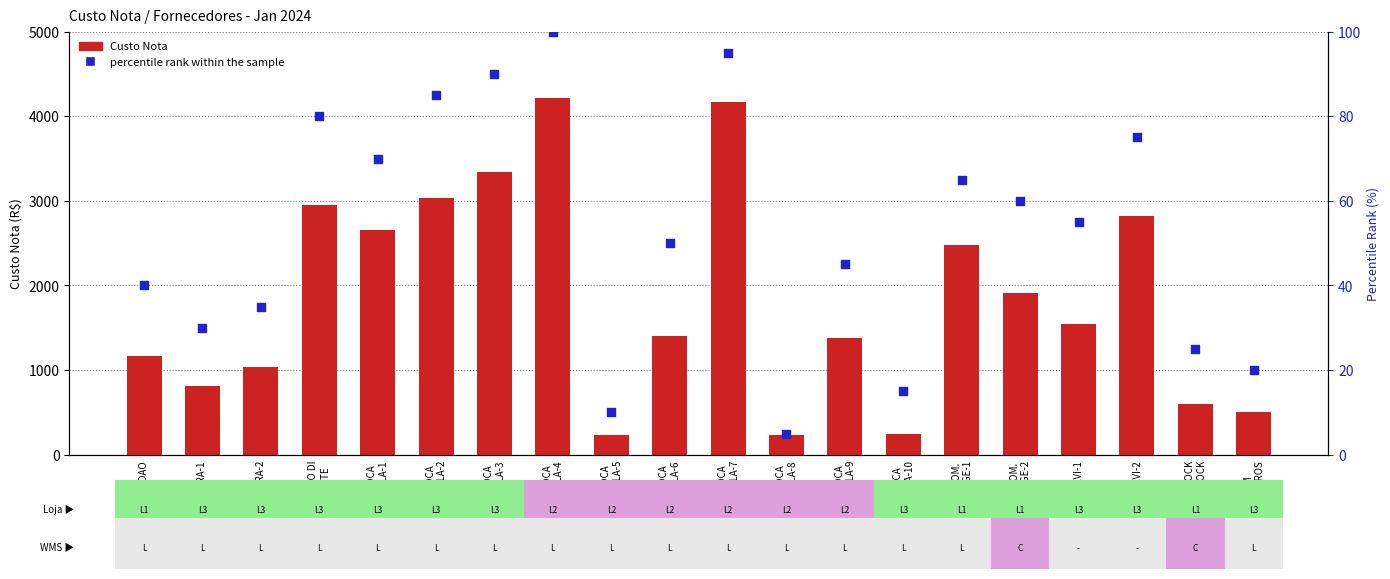

Is the value of Custo Nota at COM.
AGE-2 greater than the value of percentile rank within the sample at COM.
AGE-2?

Yes